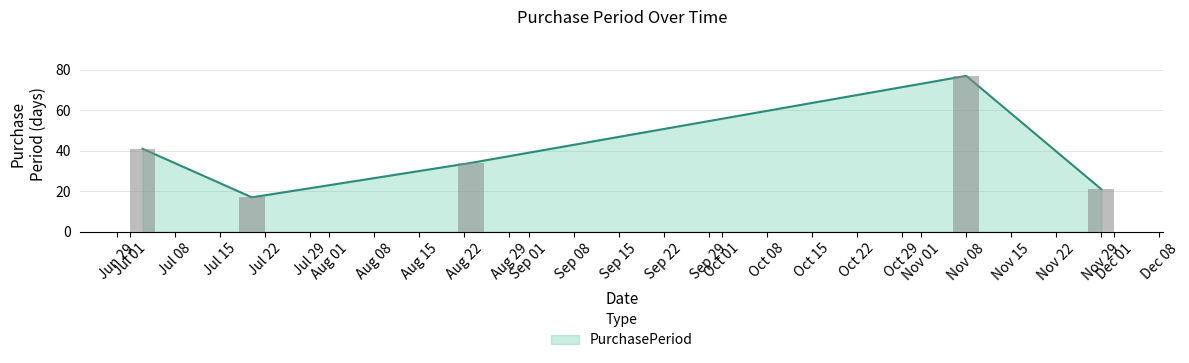

What position from the left is 2017-07-03?

1